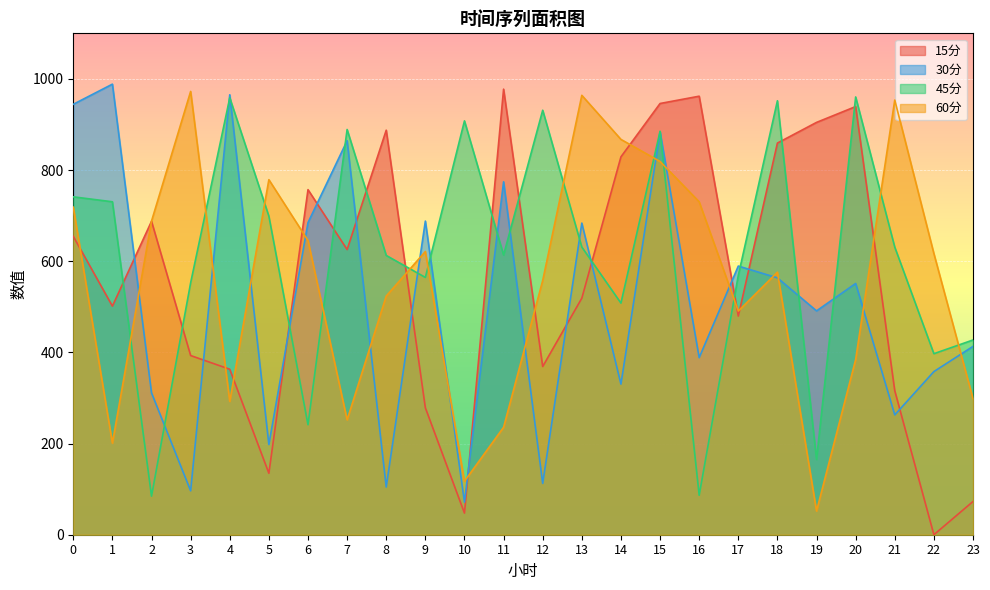

At 12, list the series in order from smallest to largest.

30分, 15分, 60分, 45分